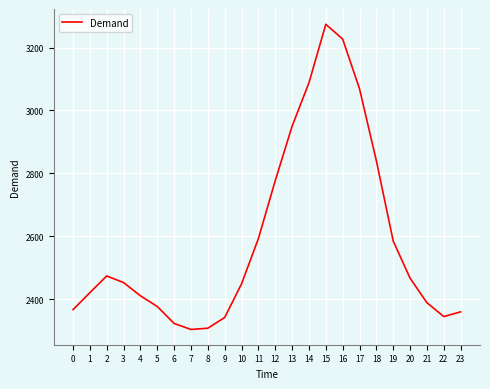

What is the greatest value displayed?

3274